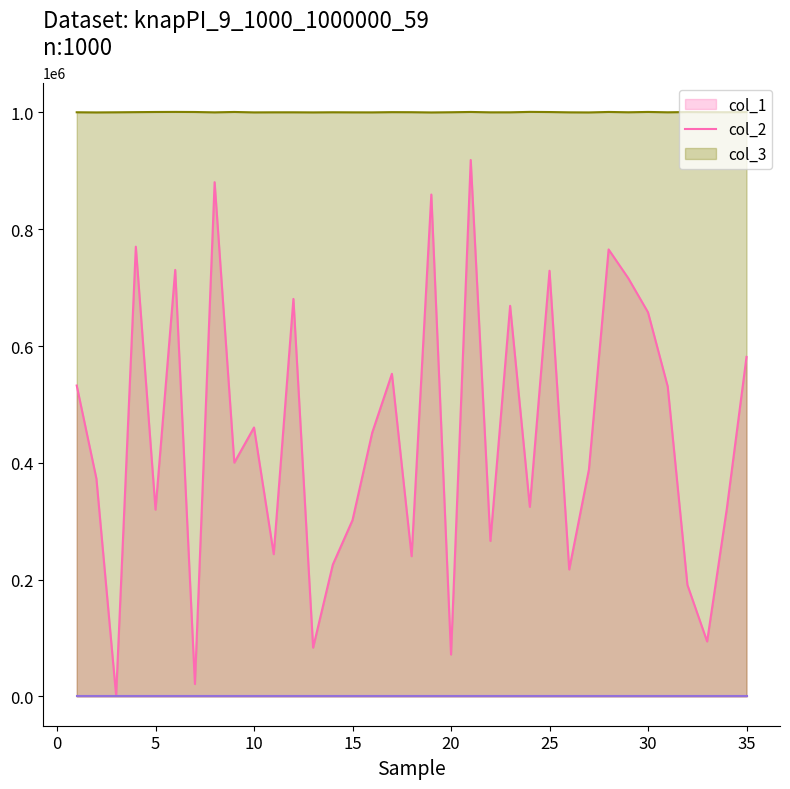

What is the difference between the col_2 values at 5 and 7?

19